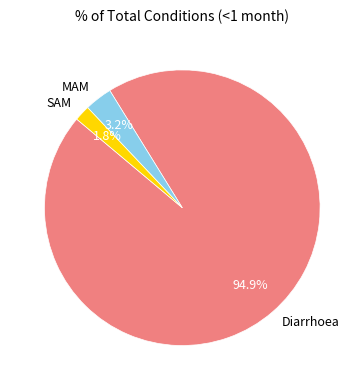

What is the largest slice in the pie chart?

Diarrhoea